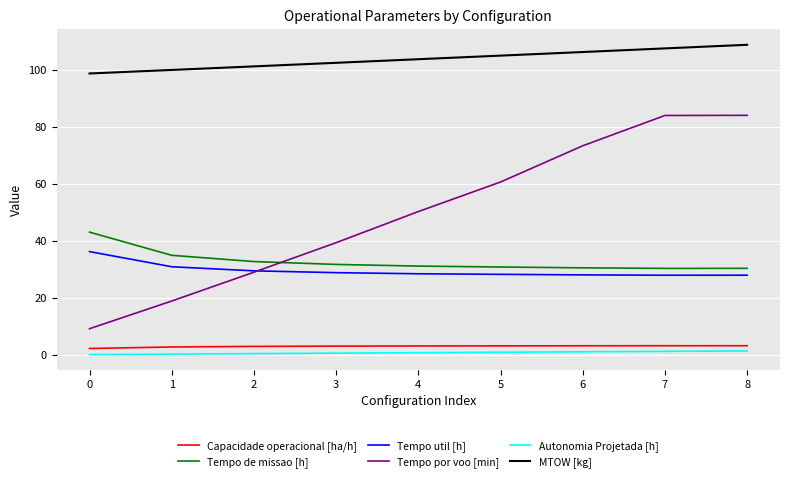

What are all the series names shown in the legend?

Capacidade operacional [ha/h], Tempo de missao [h], Tempo util [h], Tempo por voo [min], Autonomia Projetada [h], MTOW [kg]